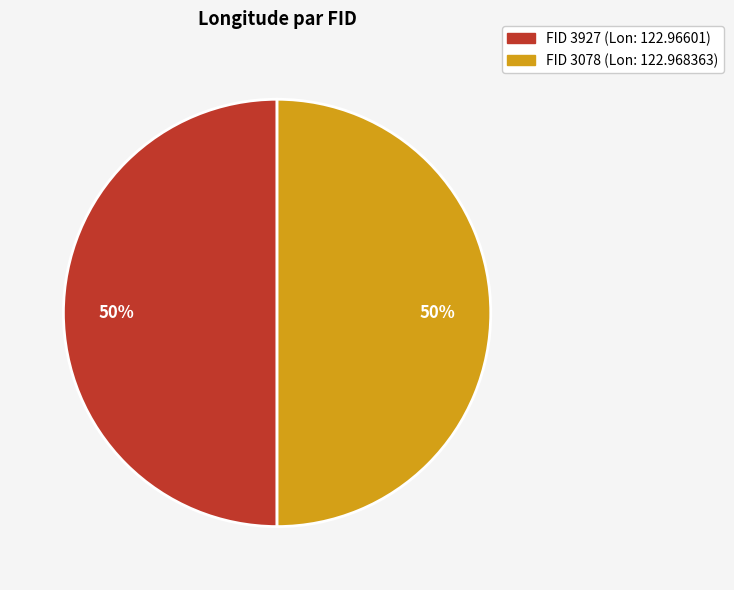

To the nearest percent, what is the average slice percentage?

50%